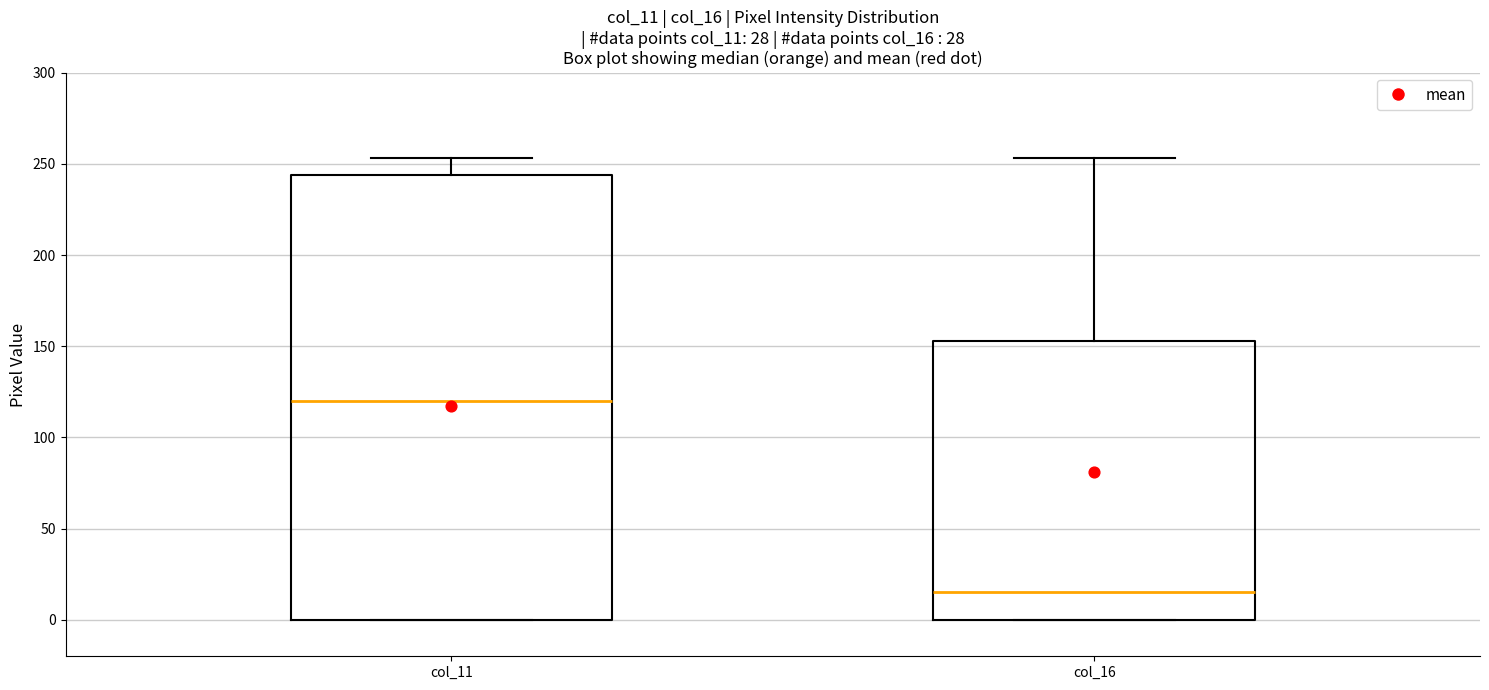

Reading left to right, read every box against the y-axis: the position of its median line, the range the box covers, and the ends of its whiskers. The values are not printed on the chart, so give them approximately, as read against the axis.

col_11: median 120, box 0 to 245, whiskers 0 to 255
col_16: median 15, box 0 to 155, whiskers 0 to 255